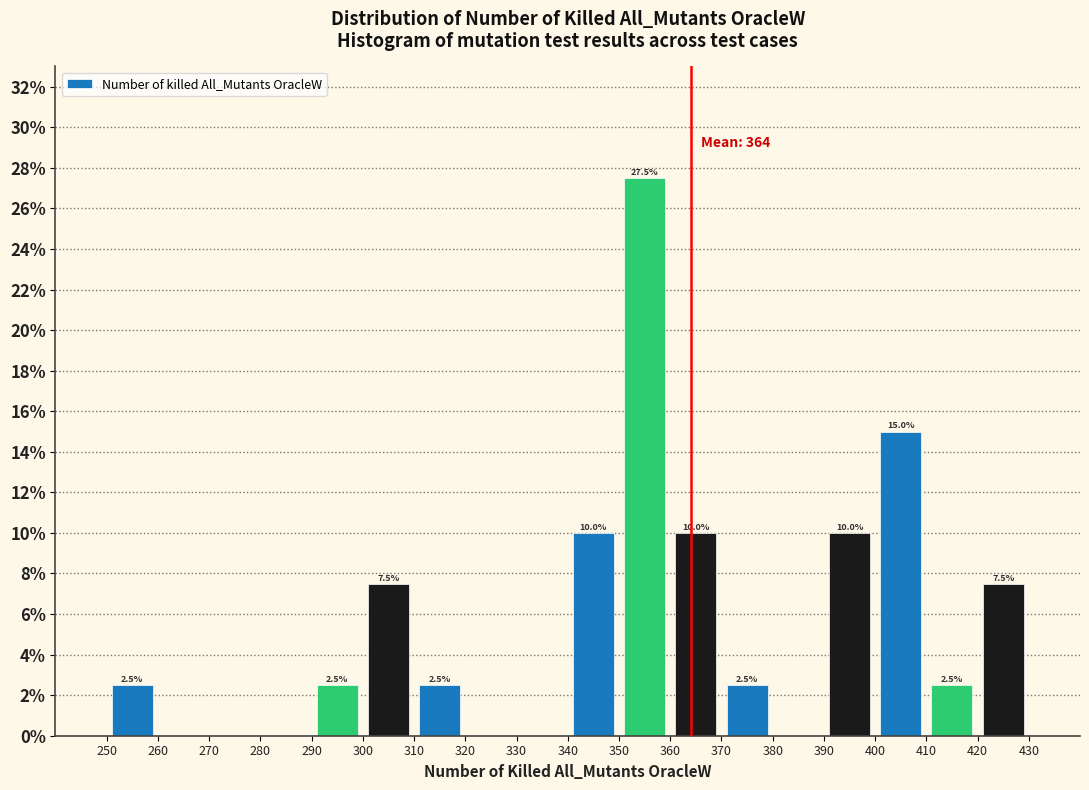

Over which range of the x-axis is the bar tallest?

350 to 360